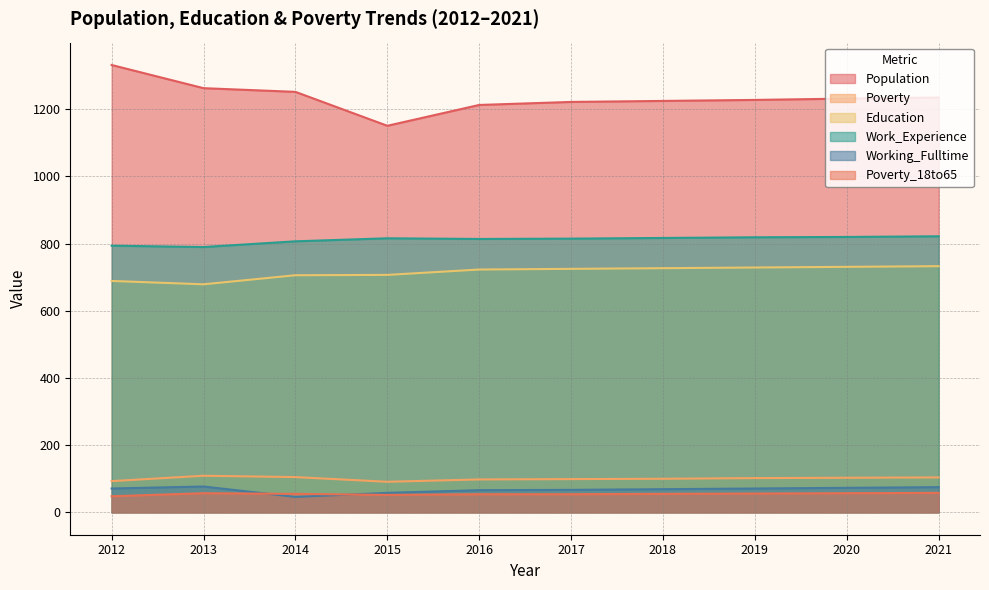

True or false: Work_Experience has a value of 308 at 2021.

False